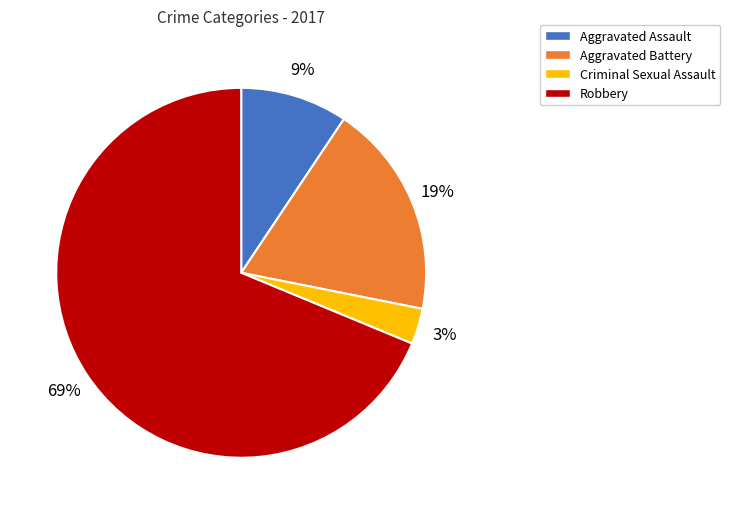

Which category has the smallest portion of the pie?

Criminal Sexual Assault